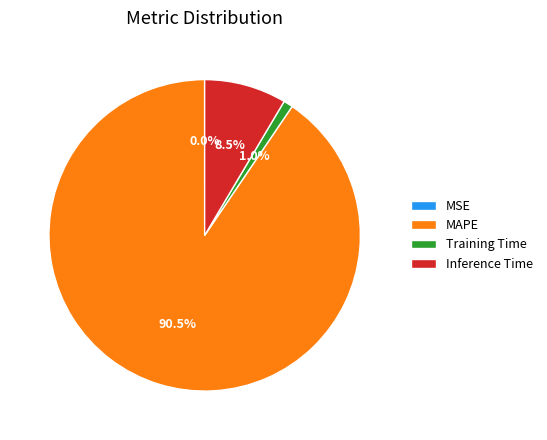

Do Inference Time and Training Time together represent more than half of the pie?

No